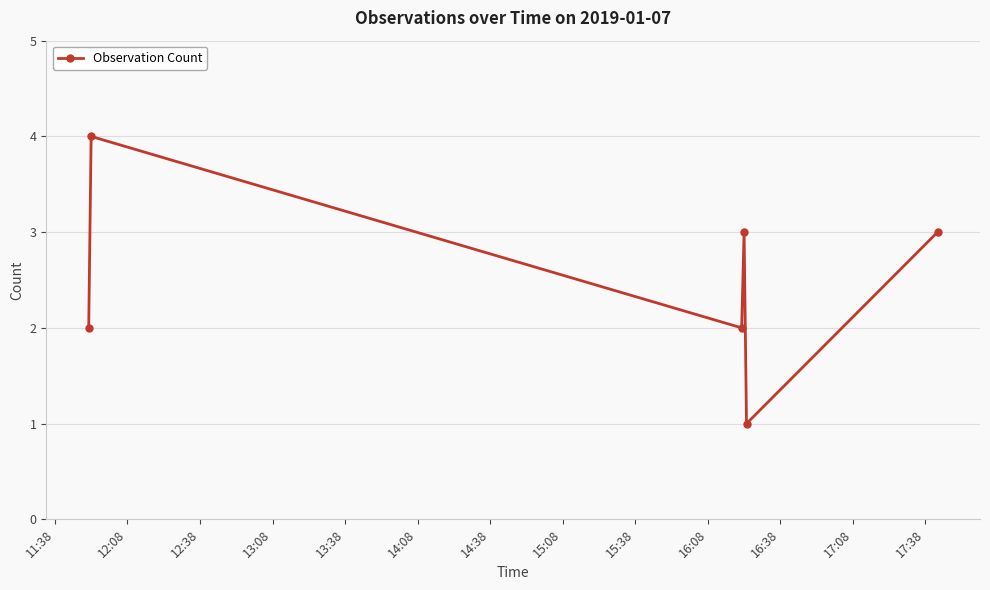

Reading right to left, list all the values displayed in this chart.

3	1	3	2	4	2